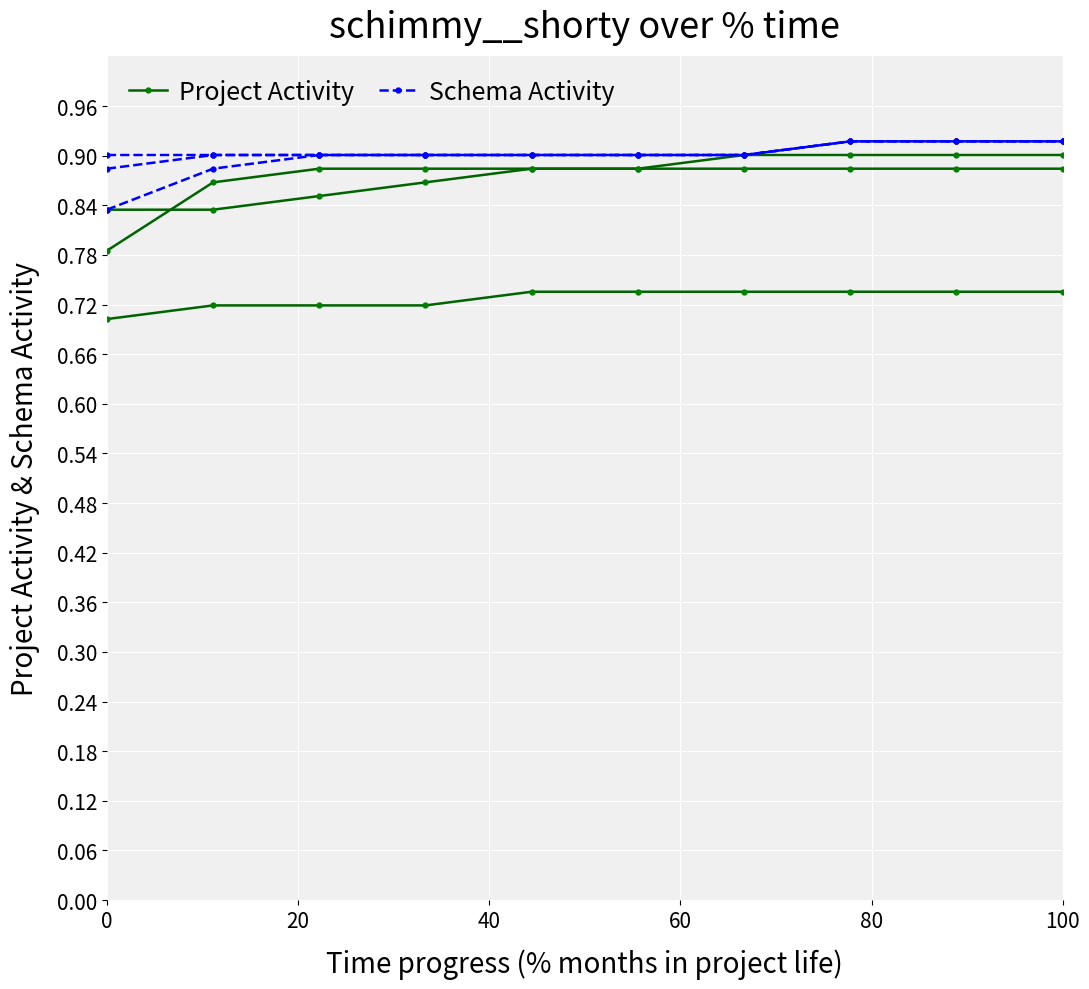

Which series has the widest spread of values?

Project Activity